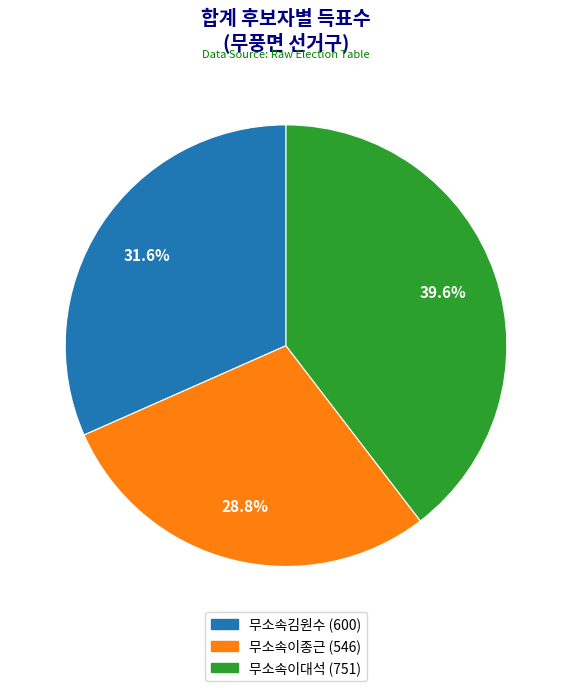

Is it true that 무소속이대석 is 52% of the pie?

False